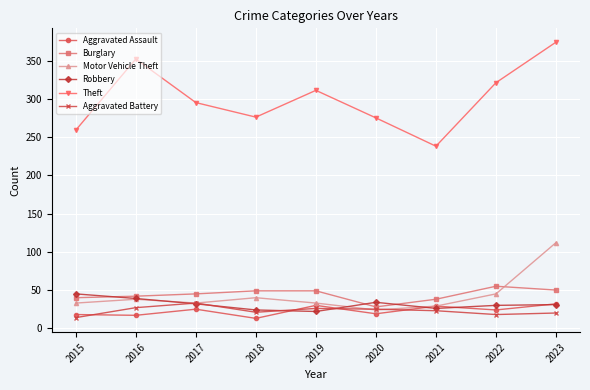

The Burglary series shows 14 at 2018. True or false?

False